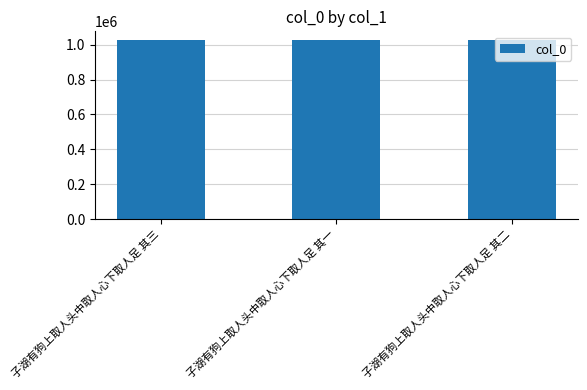

What is the sum of the values at 子湖有狗上取人头中取人心下取人足 其三 and 子湖有狗上取人头中取人心下取人足 其二?

2048499